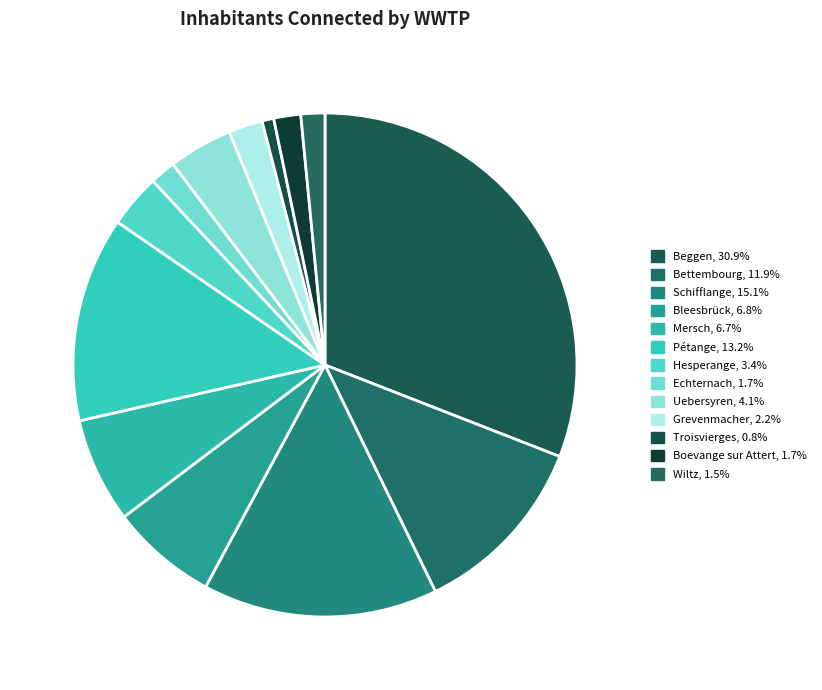

To the nearest percent, what portion does Hesperange represent?

3%